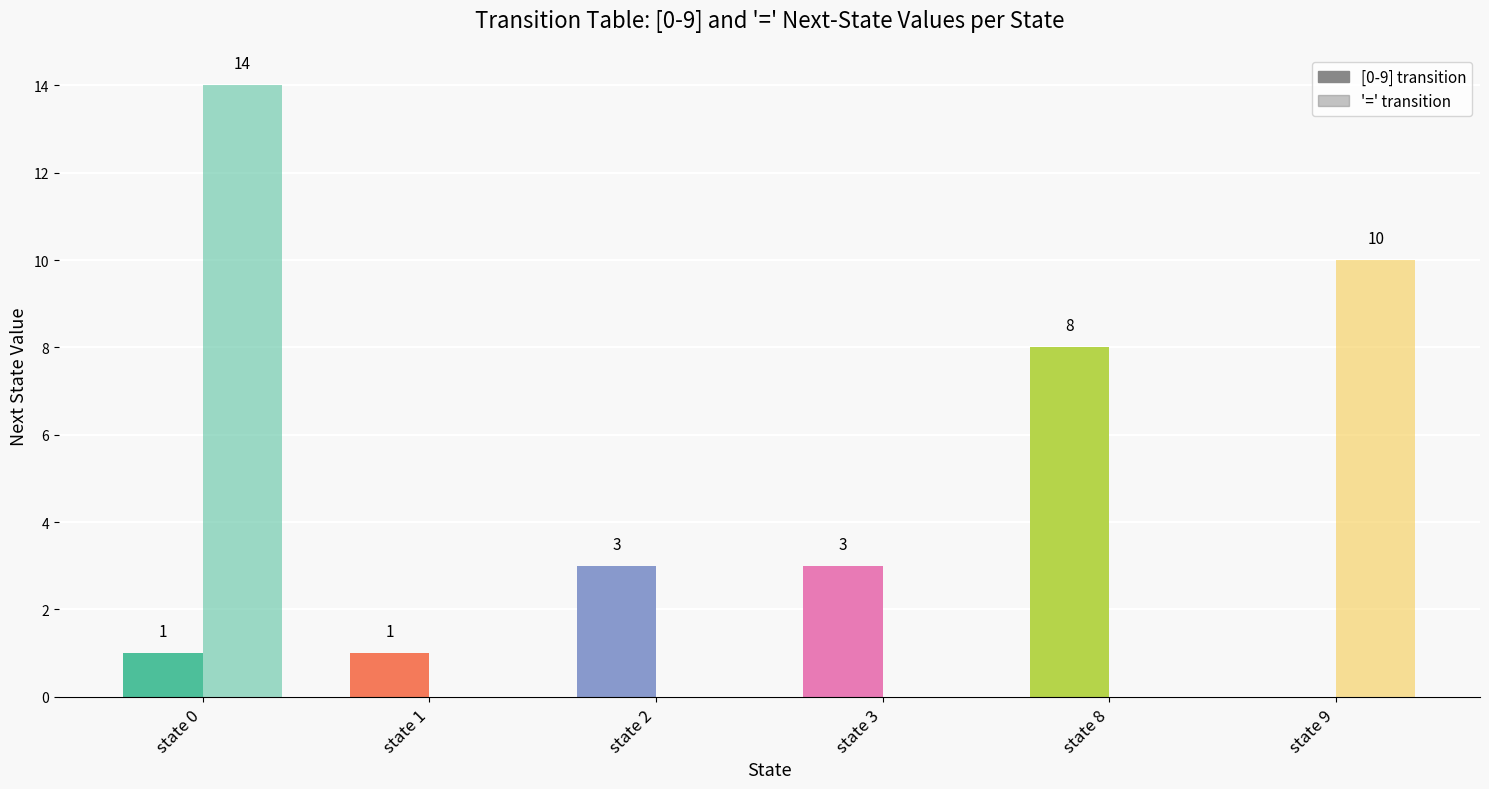

Which category has the lowest value across all series?

state 0